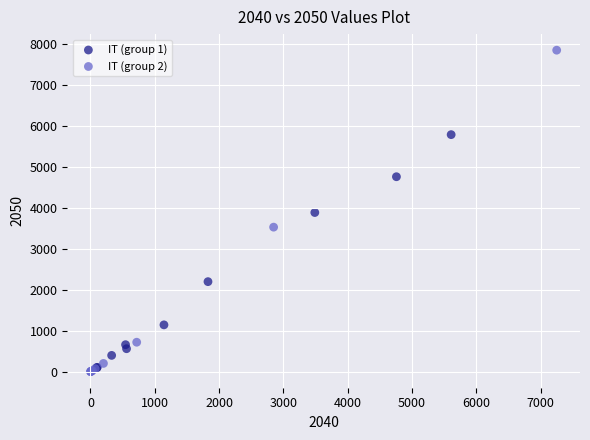

Which series reaches the maximum Y coordinate?

IT (group 2)